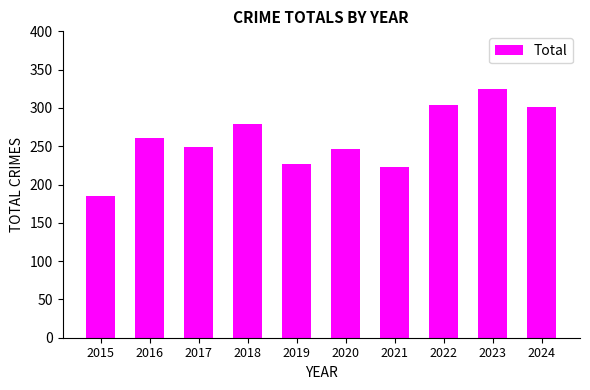

Reading right to left, transcribe all the data shown in this chart.

2024=301	2023=325	2022=304	2021=223	2020=247	2019=227	2018=279	2017=249	2016=261	2015=185